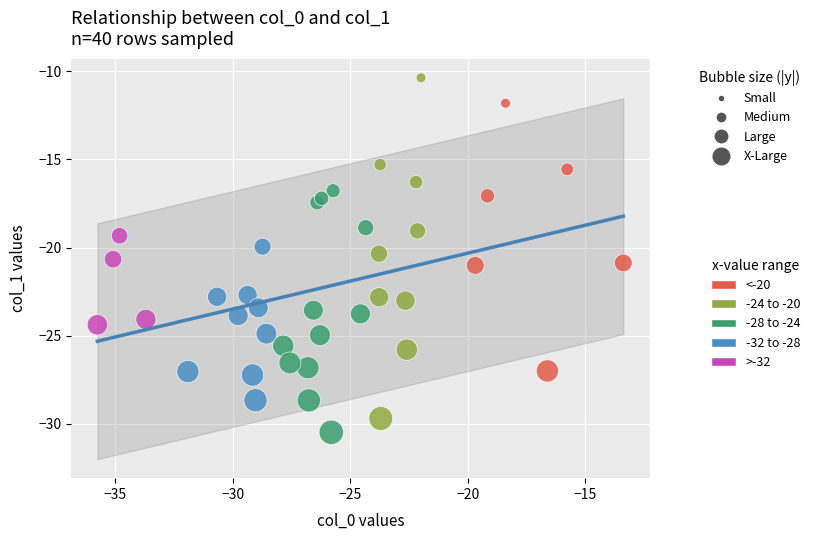

Which series has the widest spread of Y values?

-24 to -20